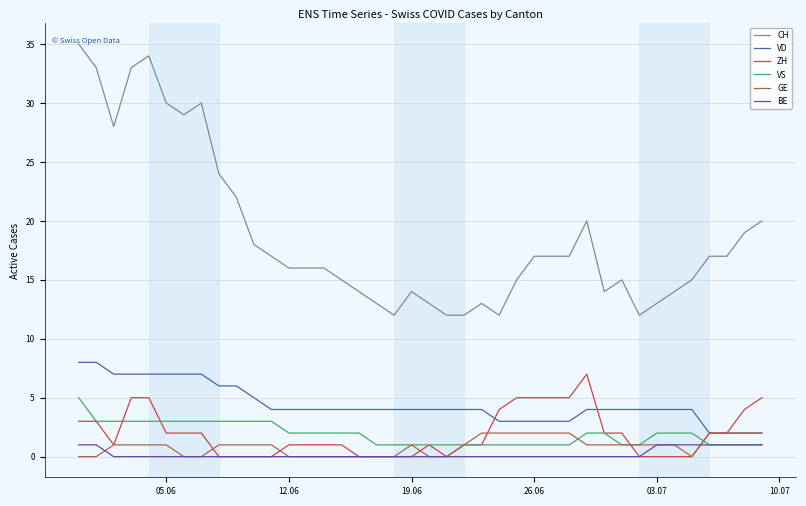

Which series has the widest spread of values?

CH